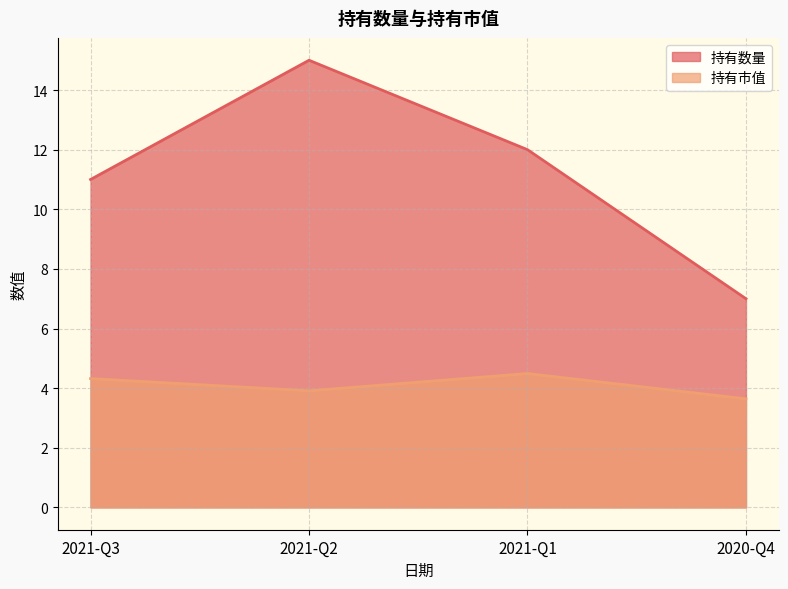

What are all the series names shown in the legend?

持有数量, 持有市值